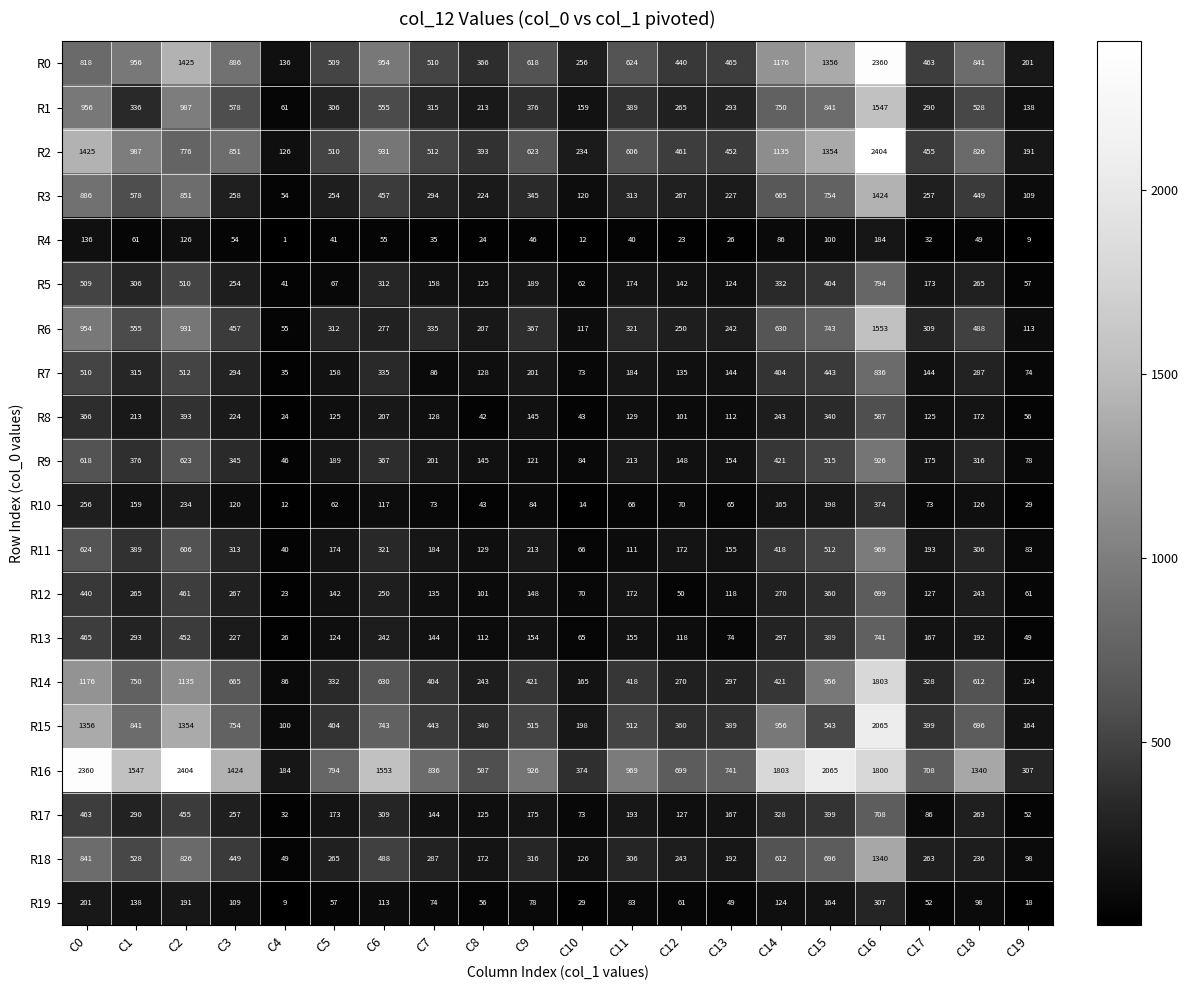

How many distinct data groups are displayed?

20